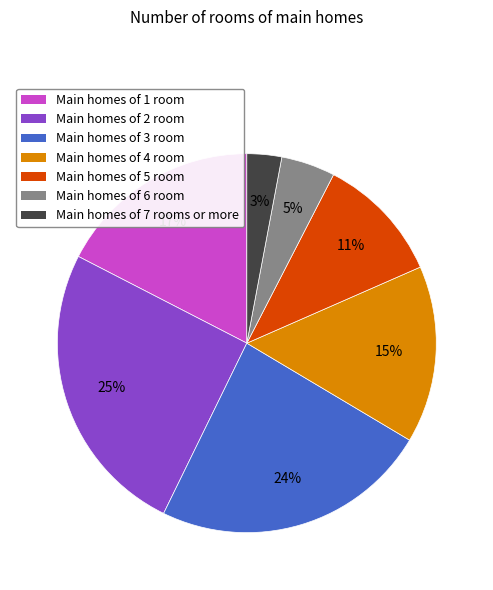

What percentage is the Main homes of 1 room slice, to the nearest percent?

17%